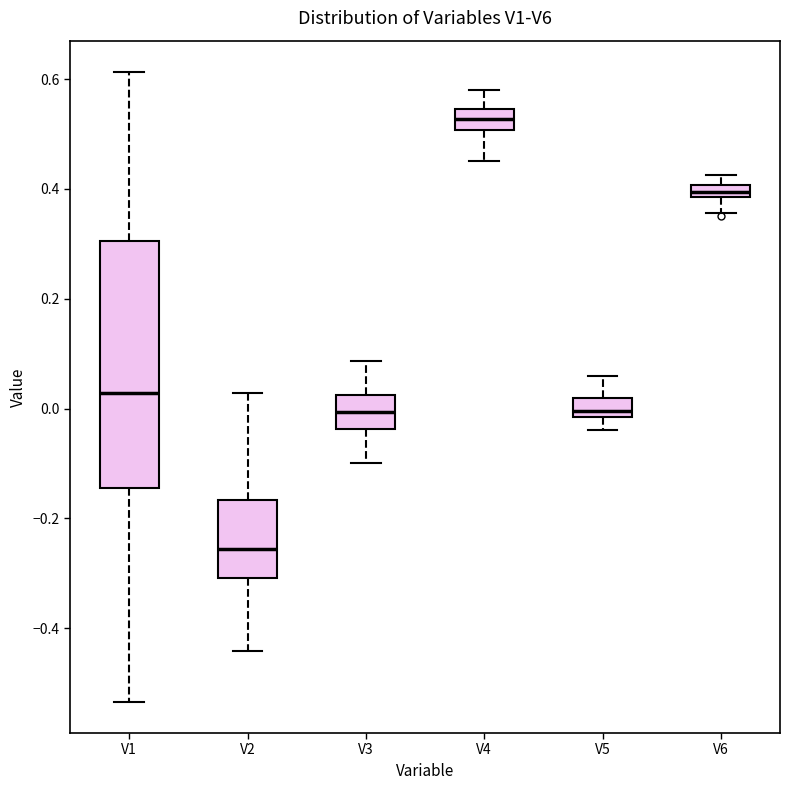

Where does the upper whisker of the box for V2 end on the y-axis? The values are not printed on the chart, so give them approximately, as read against the axis.

0.02